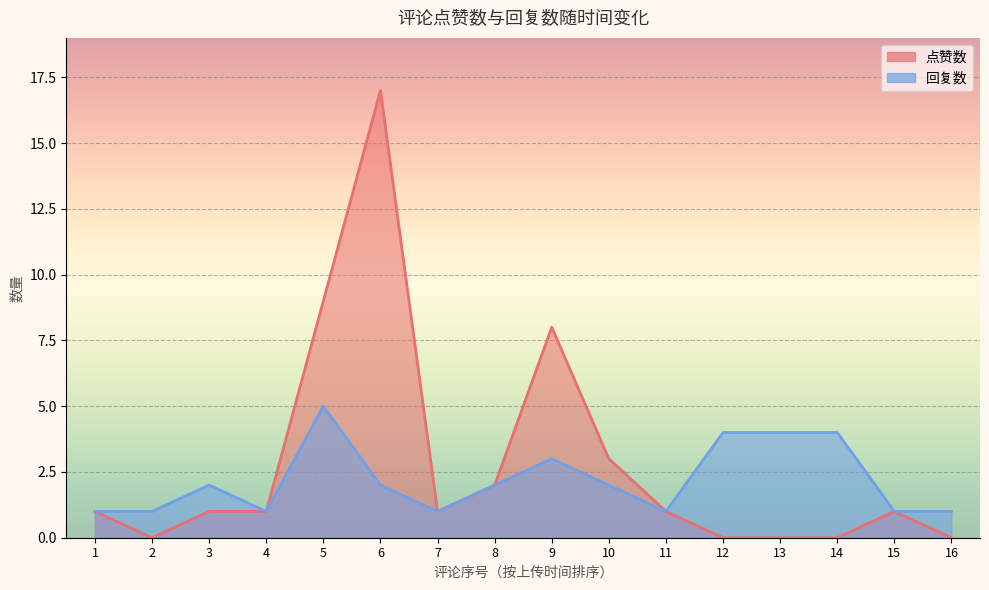

What is the value of the 回复数 point at the 6th from the left?

2